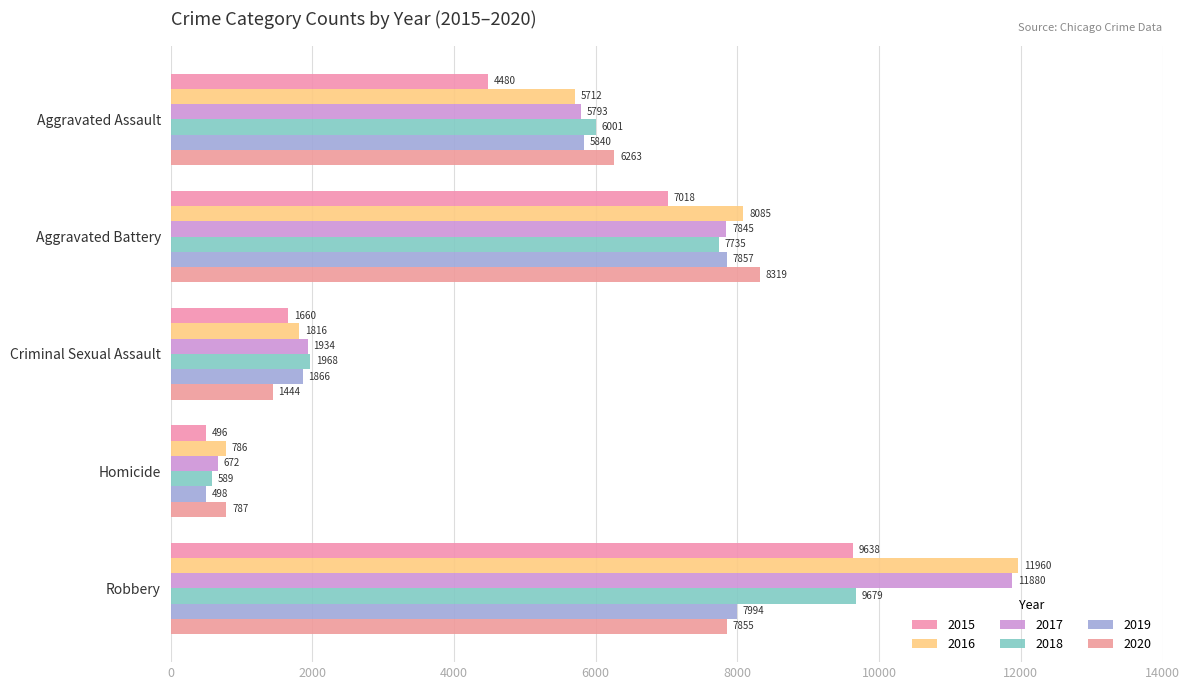

What is the value of the 2016 bar at the 1st from the left?

5712